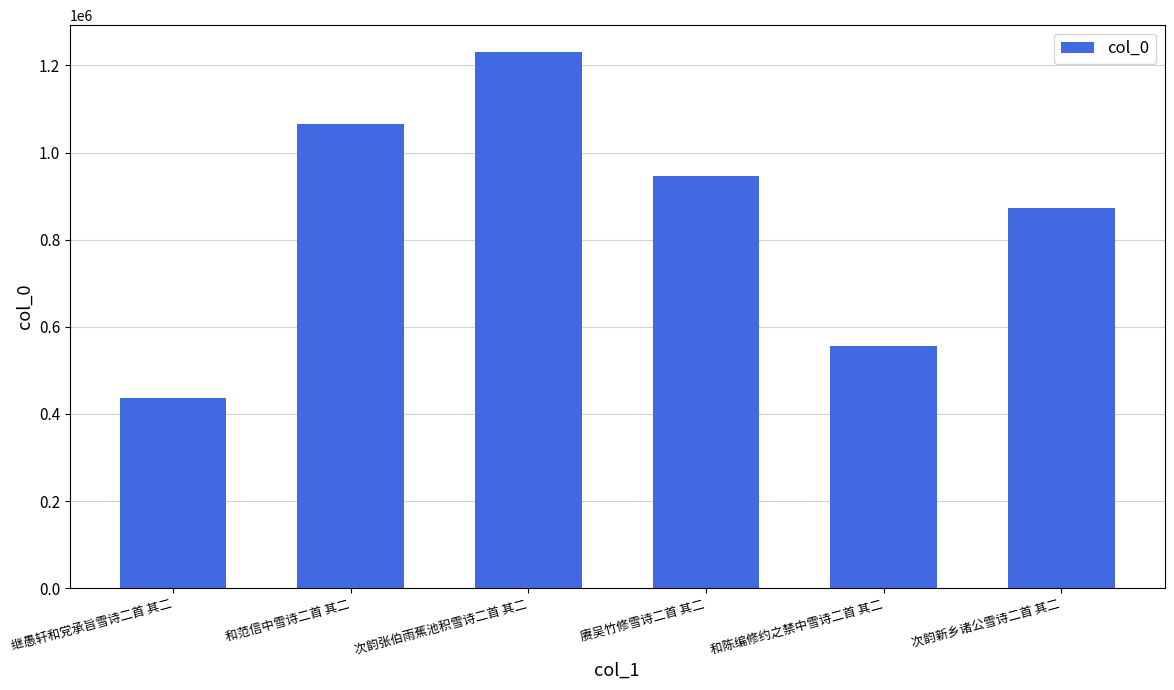

Reading left to right, transcribe all the data shown in this chart.

435767	1065714	1230924	945465	556060	873460